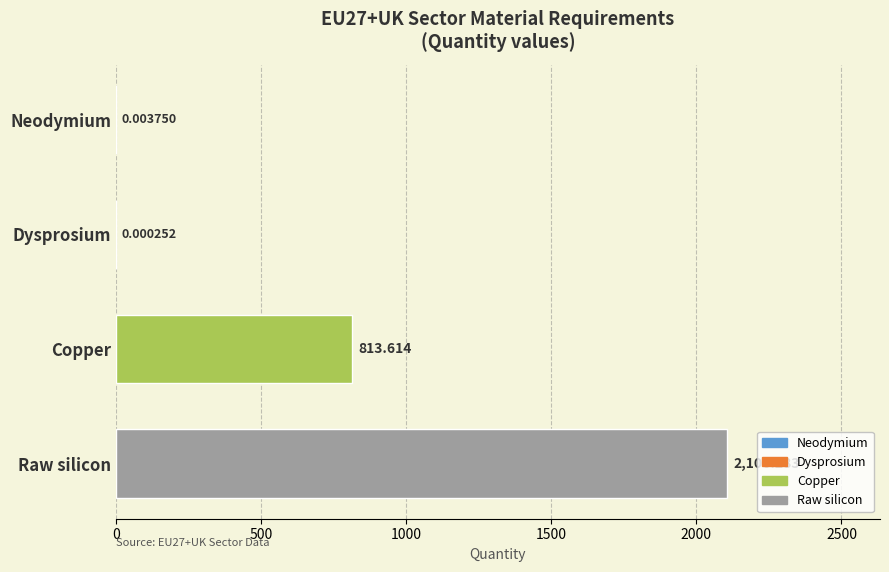

At which category does the chart reach its peak across all series?

Raw silicon